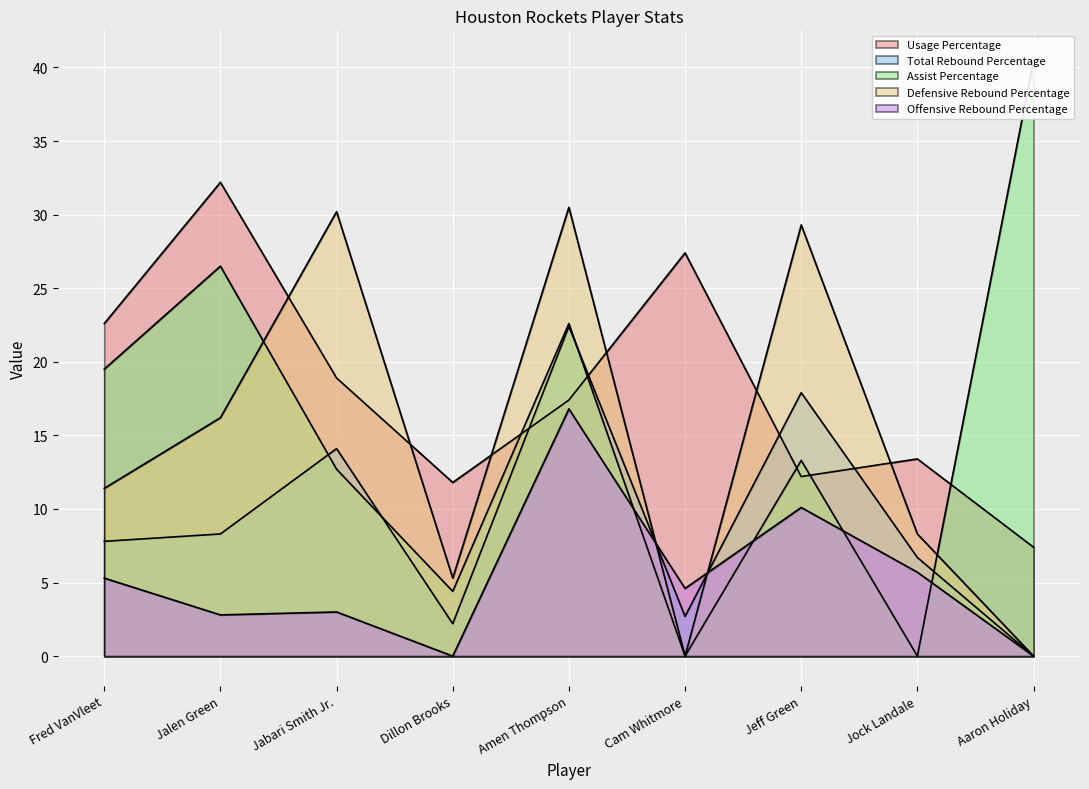

What position from the left is Jeff Green?

7